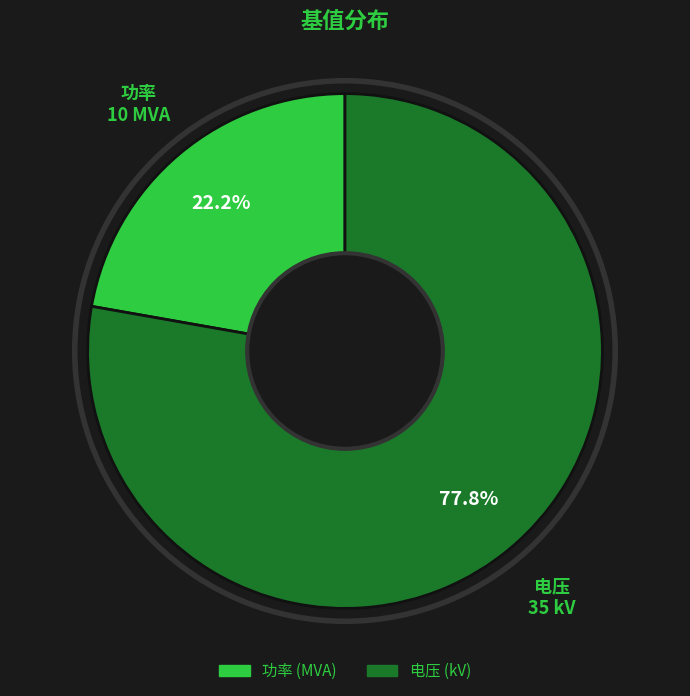

The 电压 slice represents 92% of the pie. True or false?

False